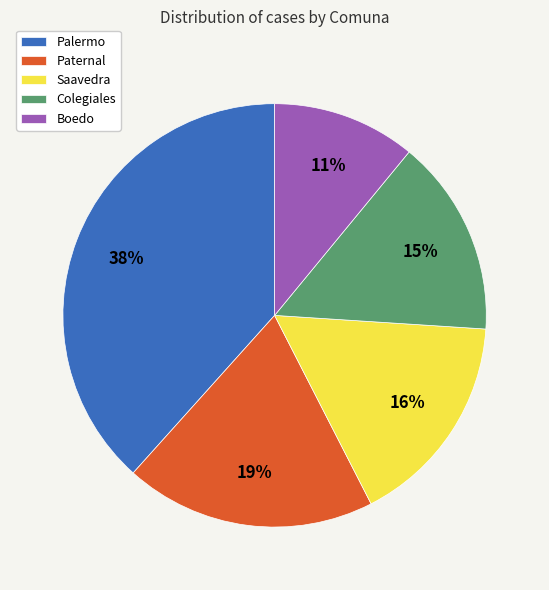

To the nearest percent, what portion does Boedo represent?

11%